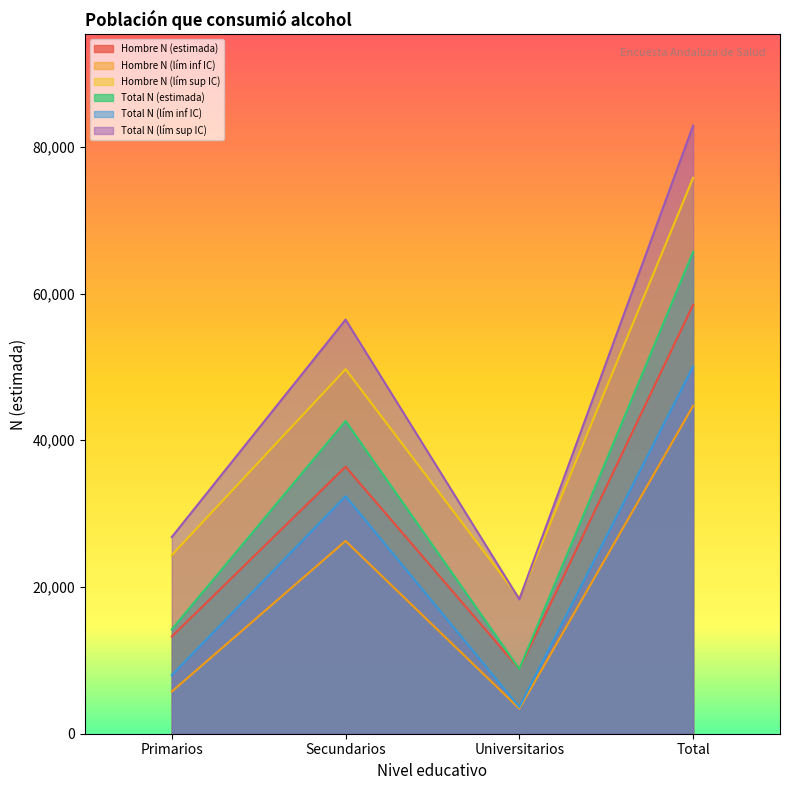

What is the difference between the maximum and minimum values in the Total N (estimada) series?

56851